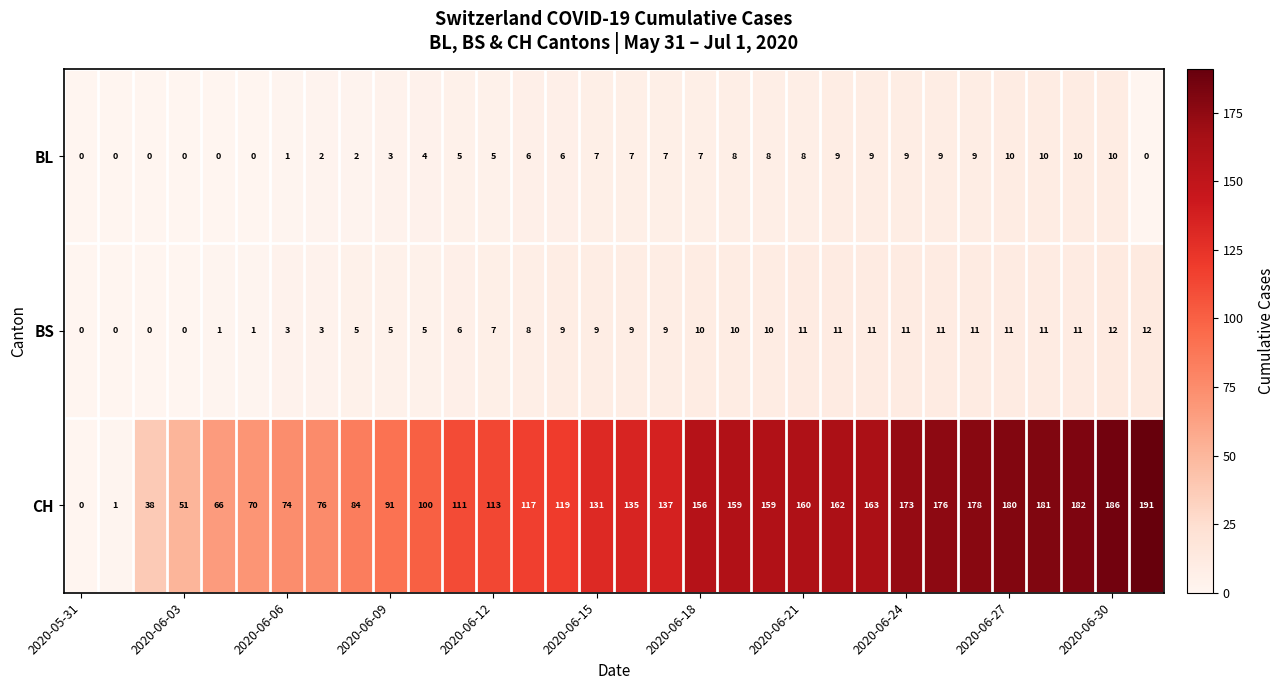

What is the highest value of the BL series?

10